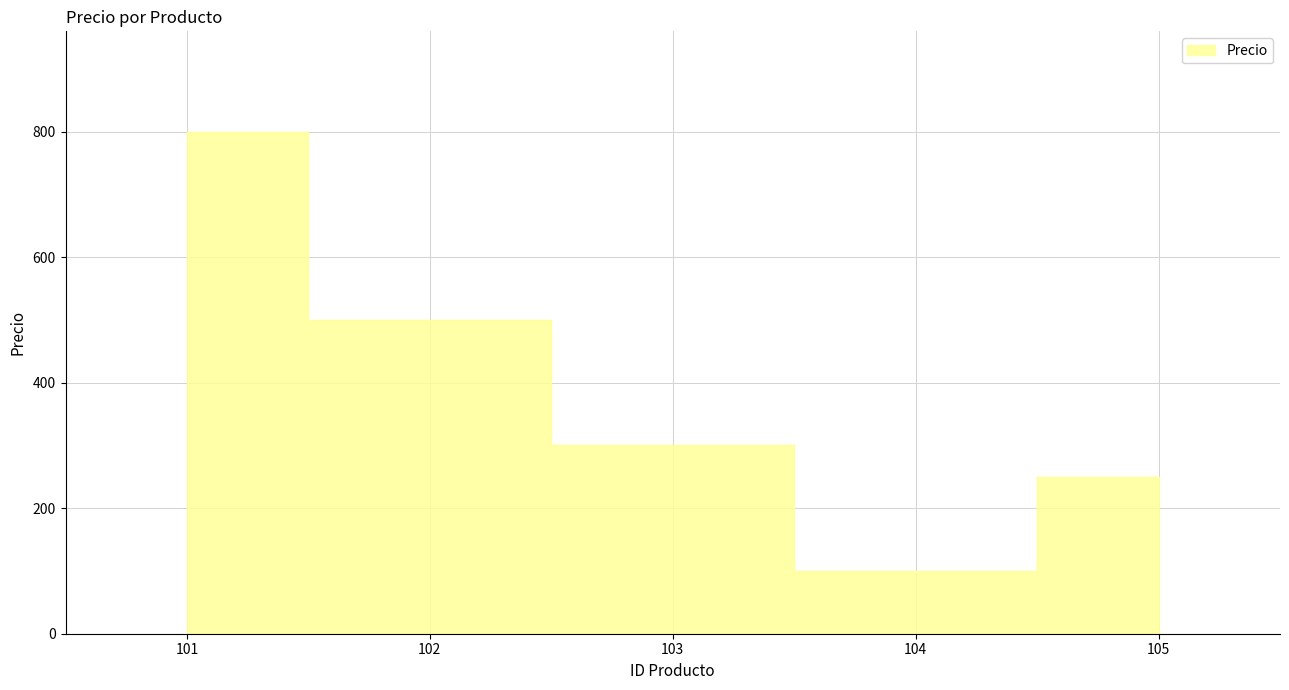

Reading left to right, transcribe all the data shown in this chart.

101=800	102=500	103=300	104=100	105=250